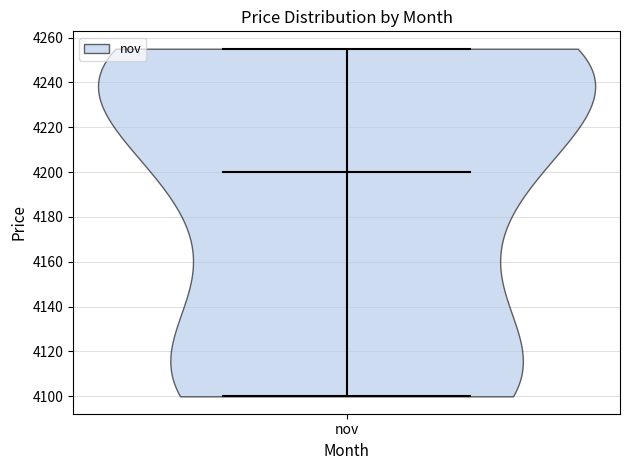

Read this violin plot against the y-axis: where its median line is, and the lowest and highest points the violin reaches. The values are not printed on the chart, so give them approximately, as read against the axis.

median line 4200, lowest point 4100, highest point 4256